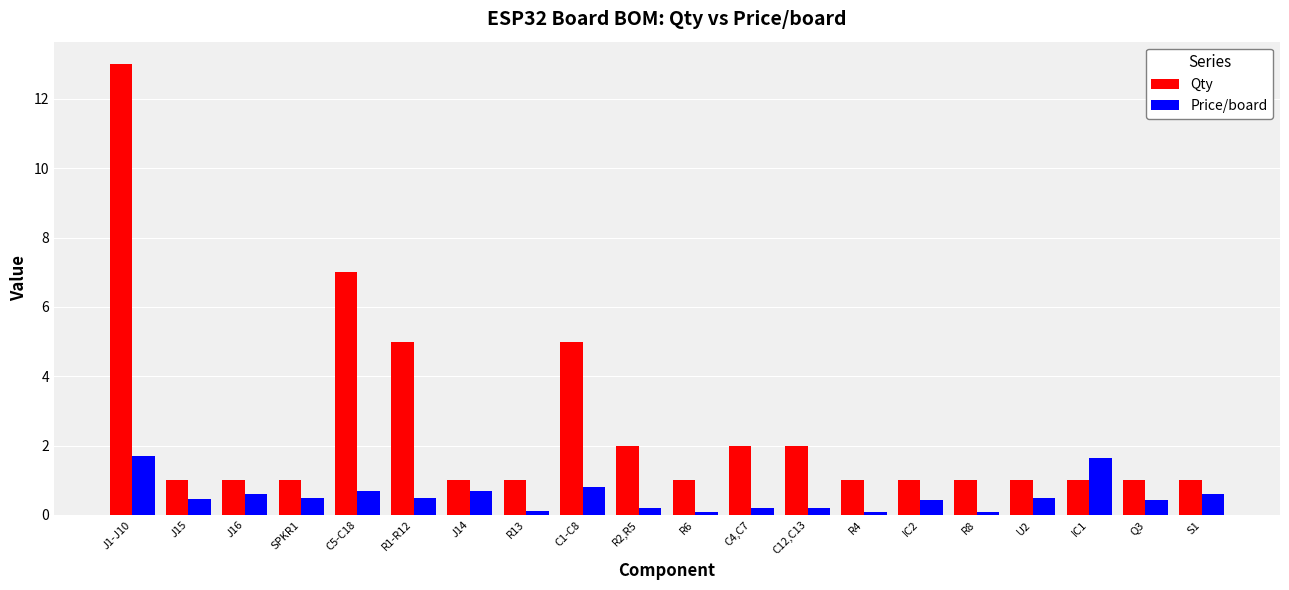

Rank the series at R8 from highest to lowest value.

Qty, Price/board